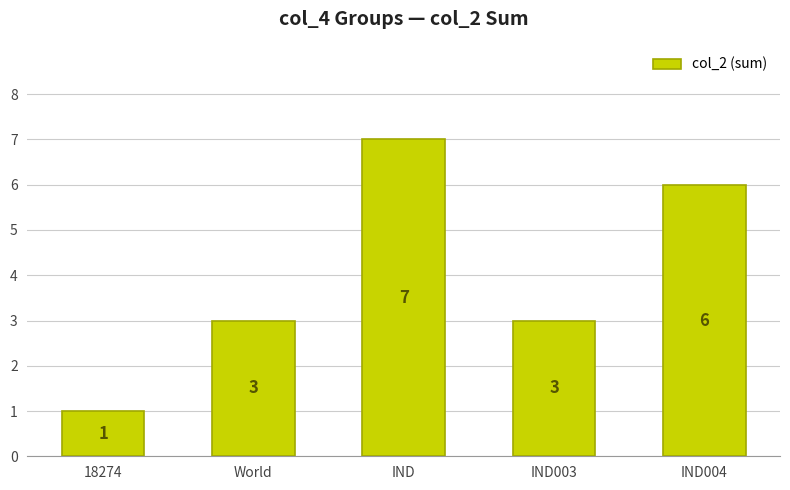

What is the label of the 3rd bar from the left?

IND